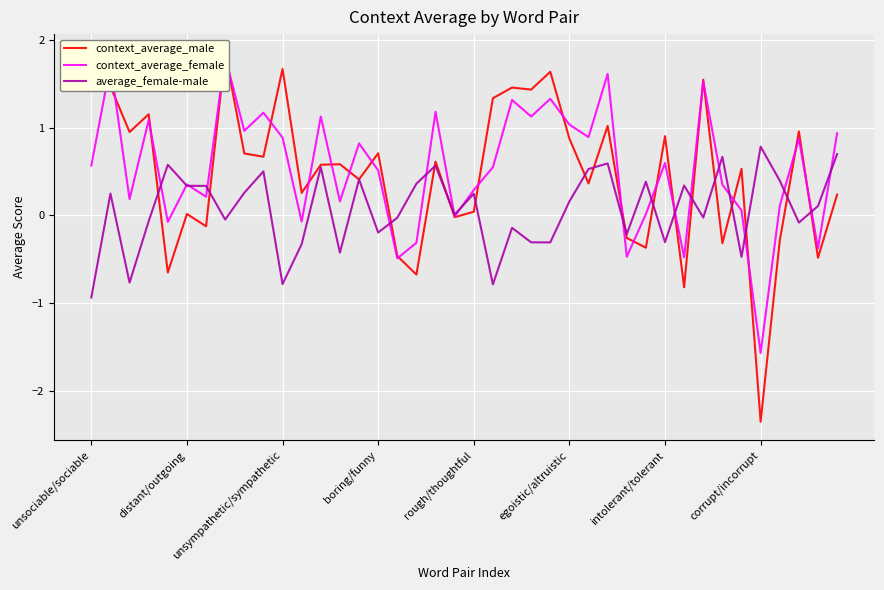

In average_female-male, how many points are higher than both neighbors (excluding endpoints)?

13